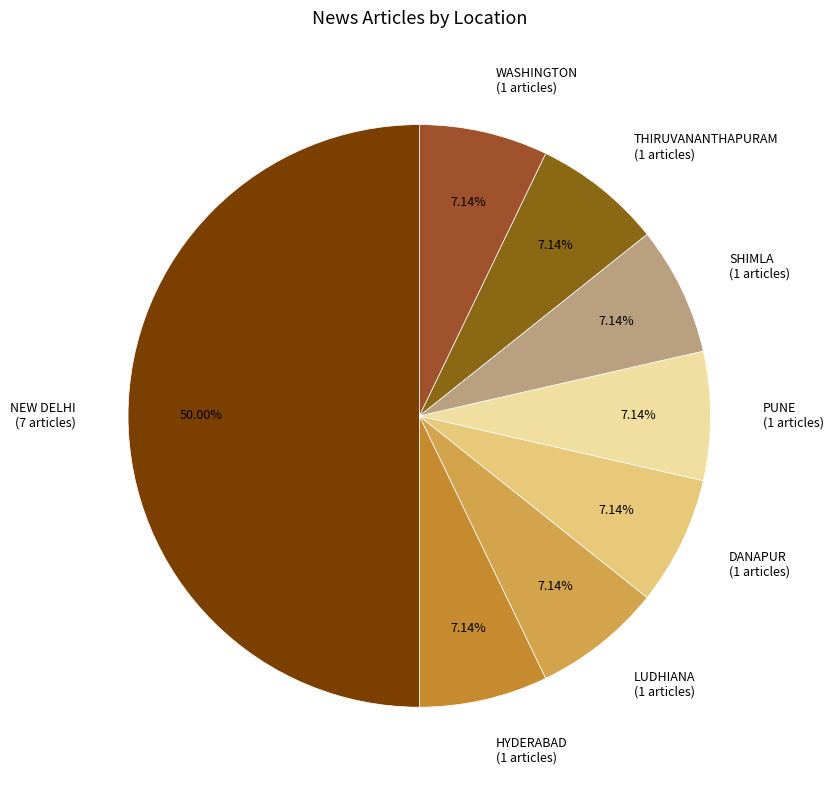

Count the number of slices in the pie.

8